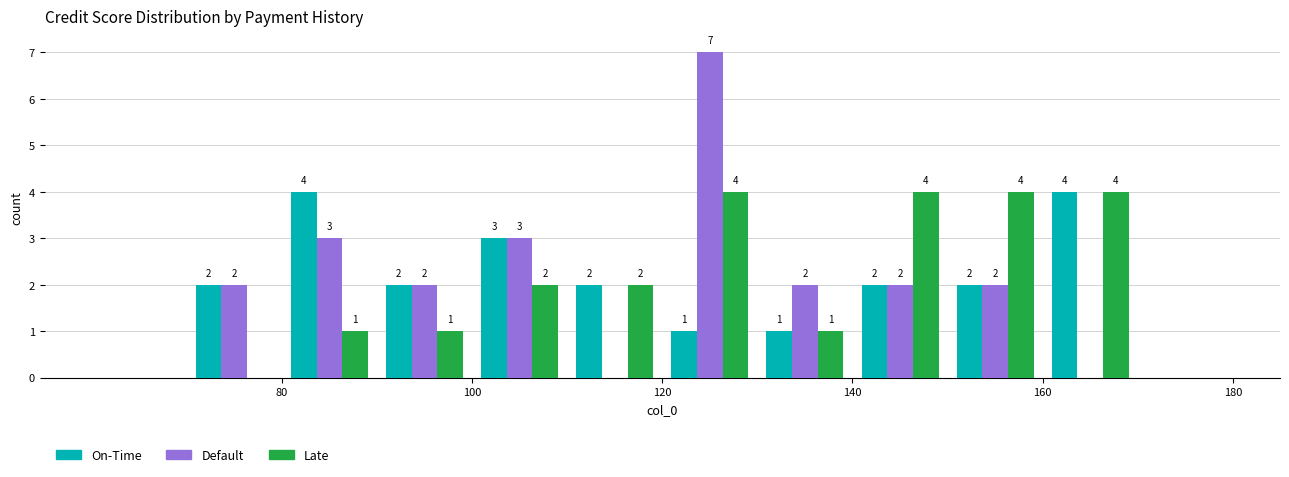

In the Default series, which range on the x-axis has the tallest bar?

120 to 130